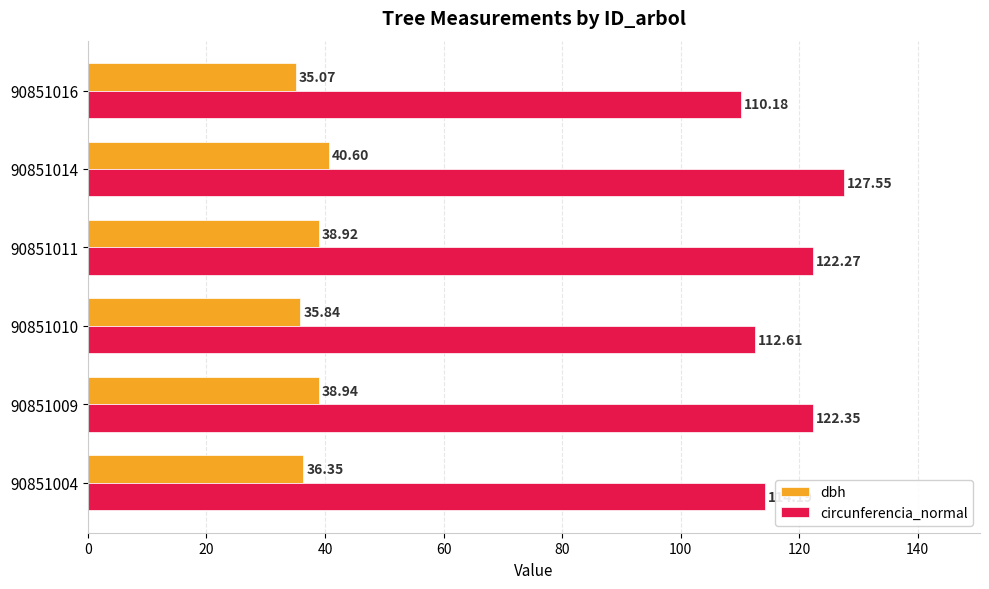

What is the difference between the dbh values at 90851011 and 90851014?

1.7